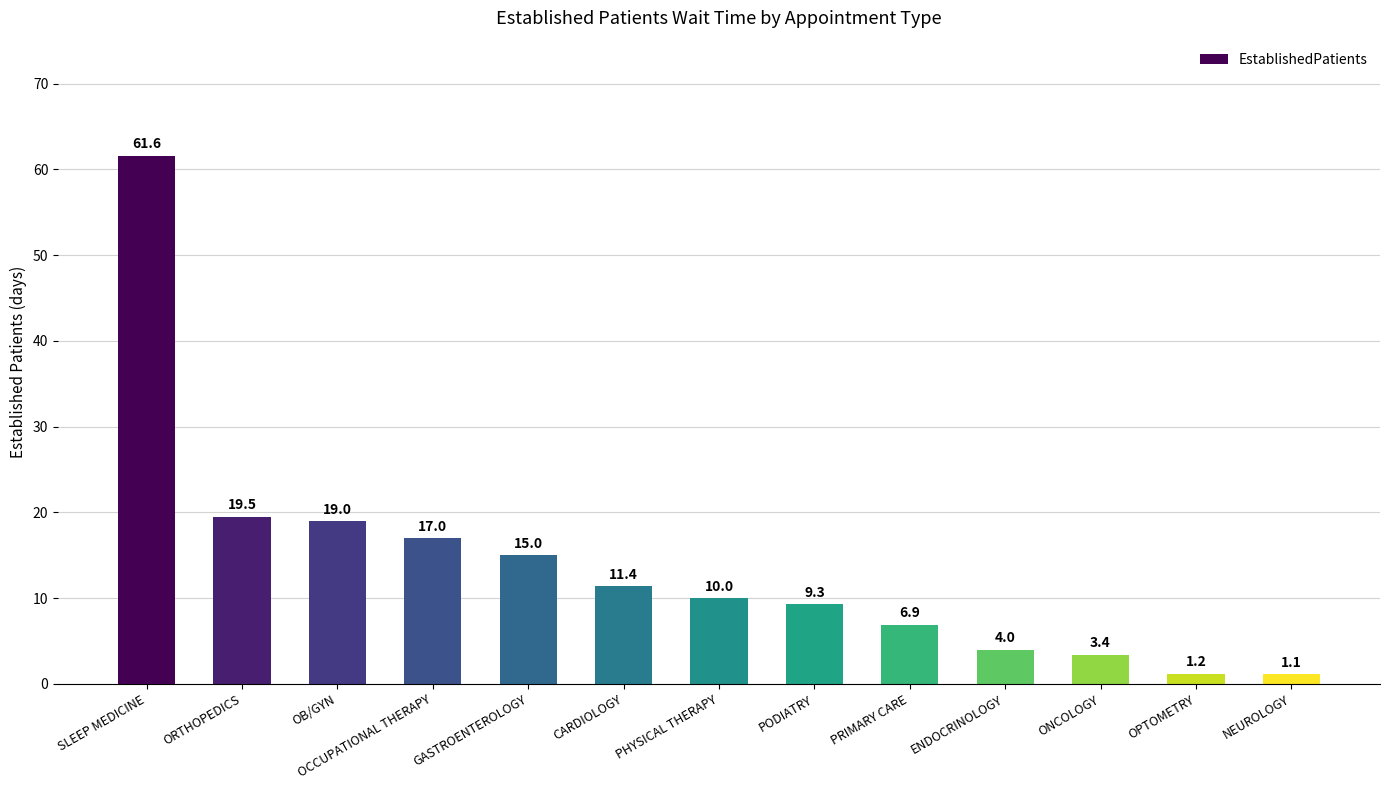

What is the minimum value shown in the chart?

1.1